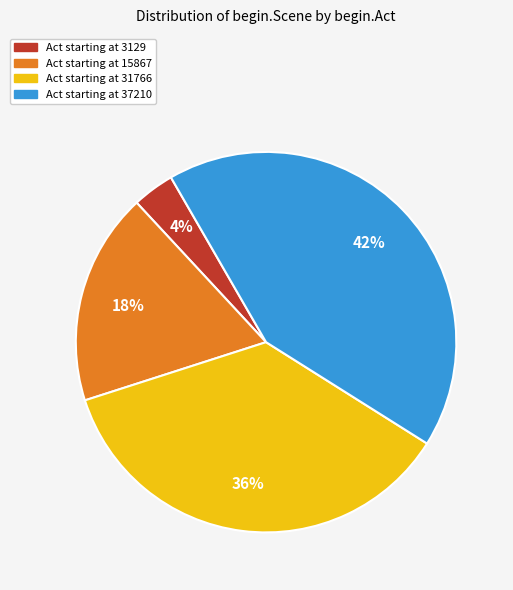

Which category has the biggest portion of the pie?

Act starting at 37210